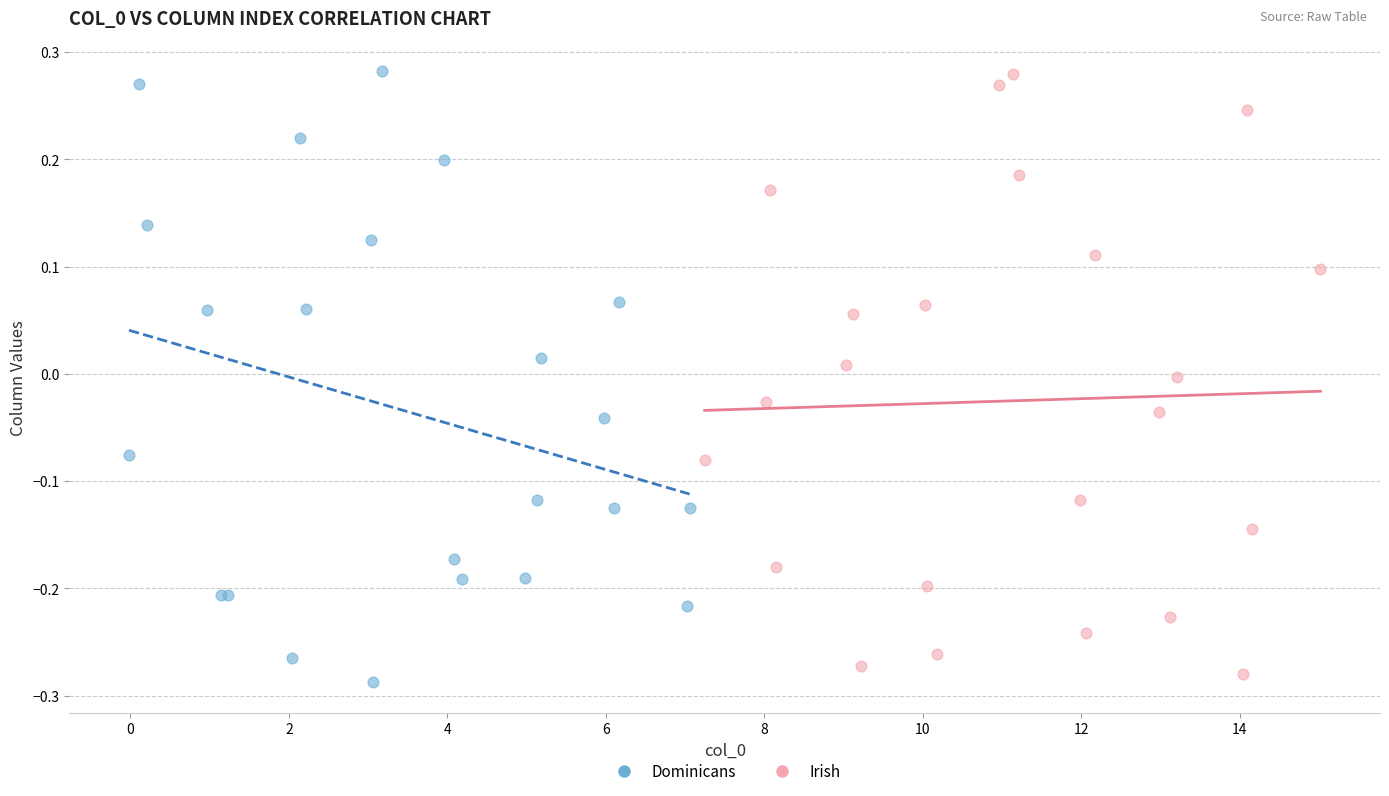

What are all the series names shown in the legend?

Dominicans, Irish